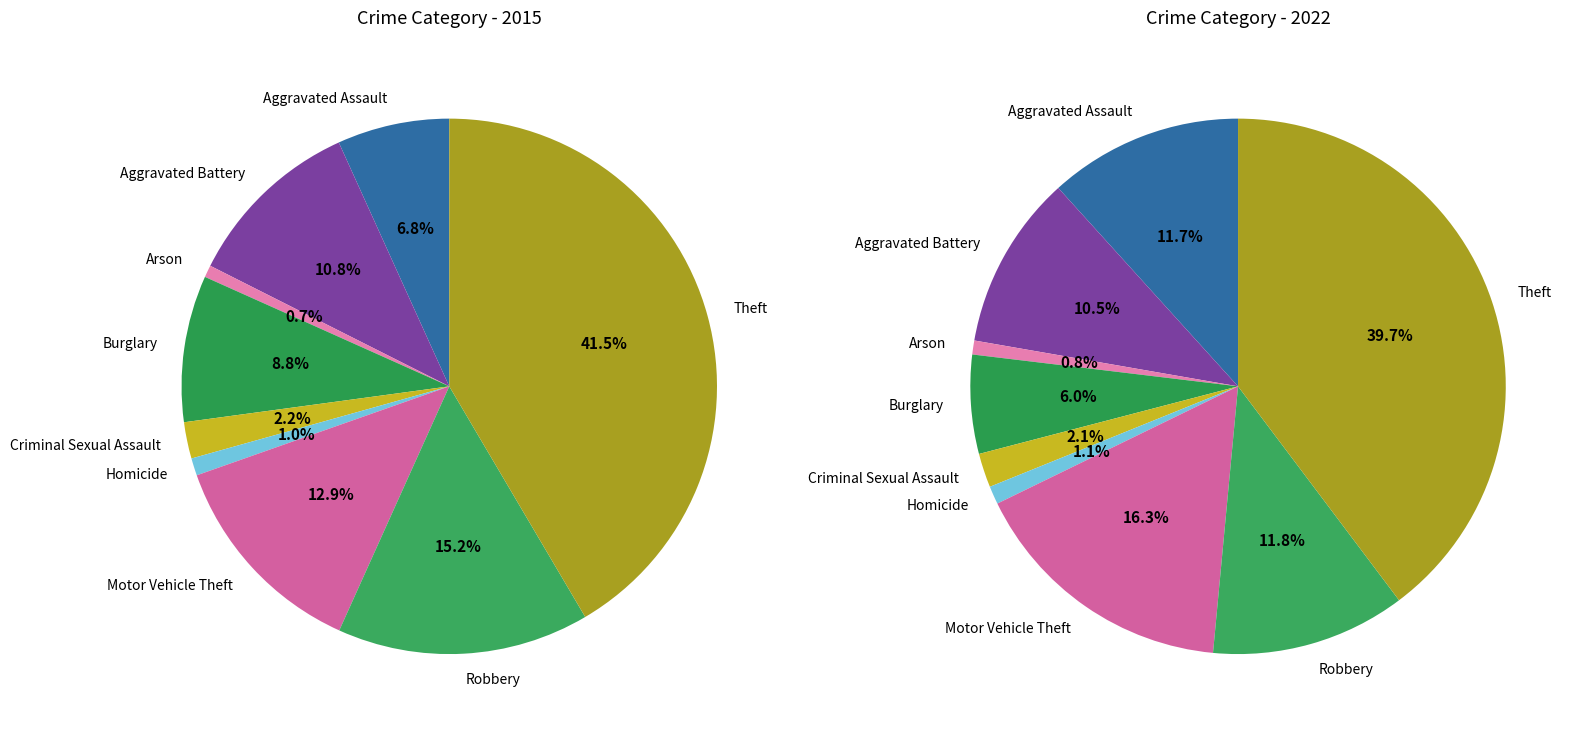

Does Homicide account for over 50% of the chart?

No